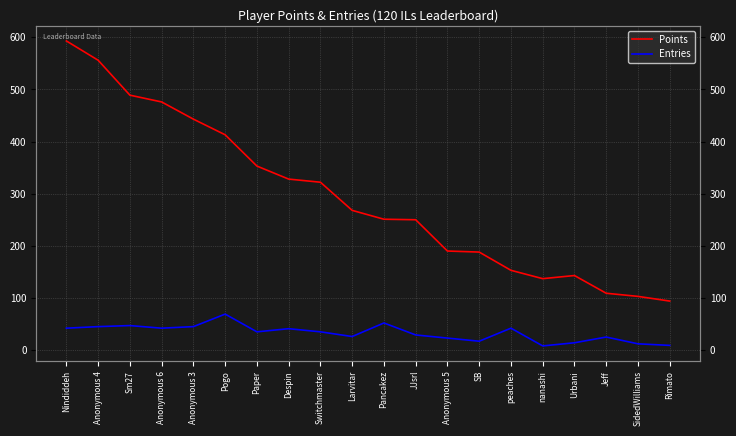

Which series has the largest range (max minus min)?

Points